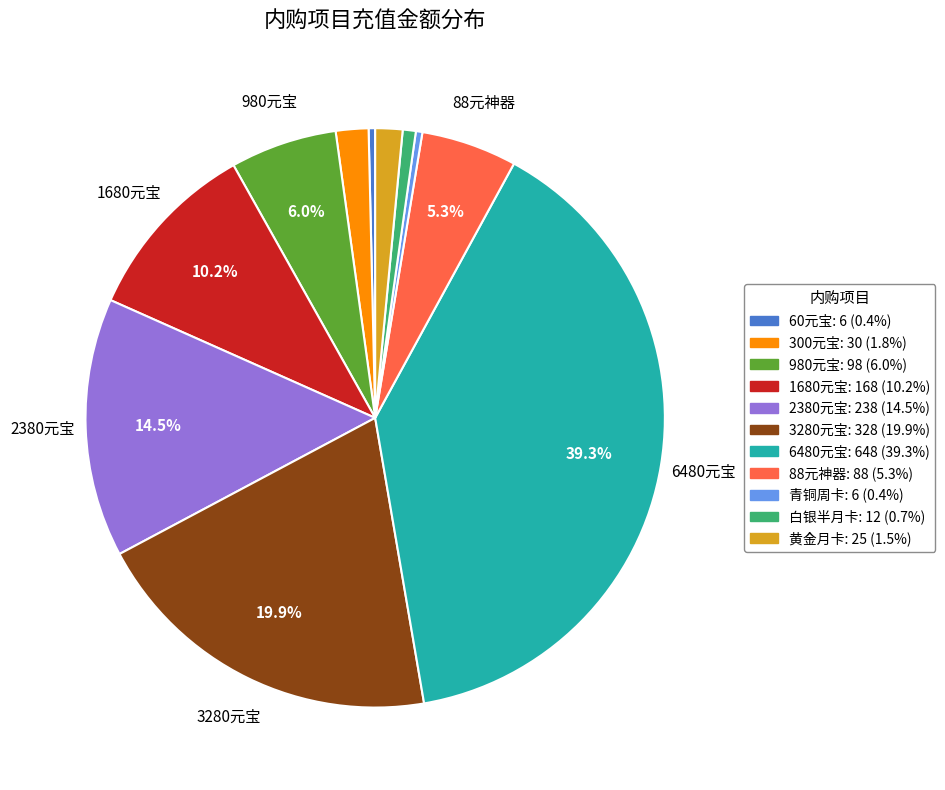

What is the largest slice in the pie chart?

6480元宝